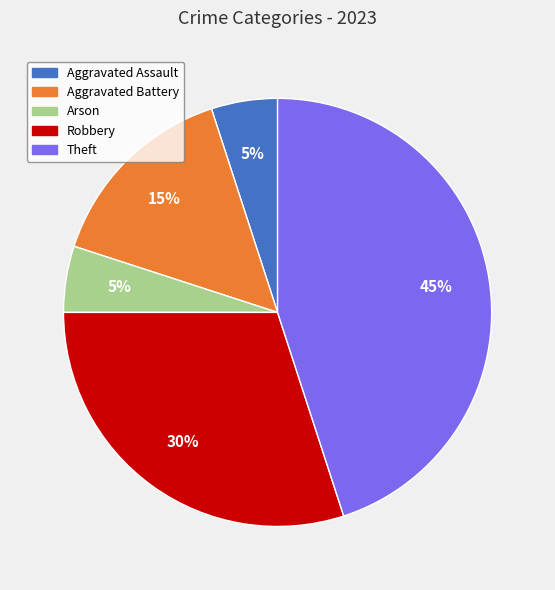

Is there a majority slice in this chart?

No